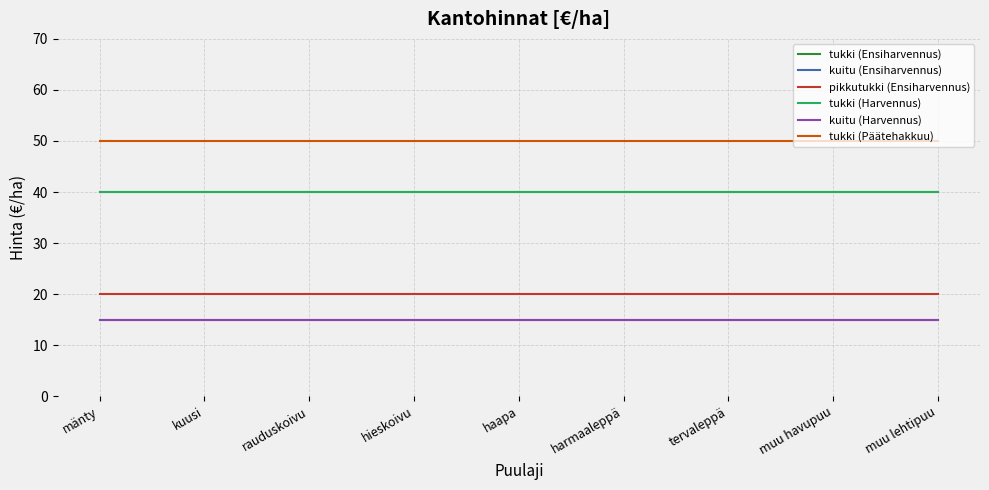

The tukki (Ensiharvennus) series shows 53 at muu lehtipuu. True or false?

False